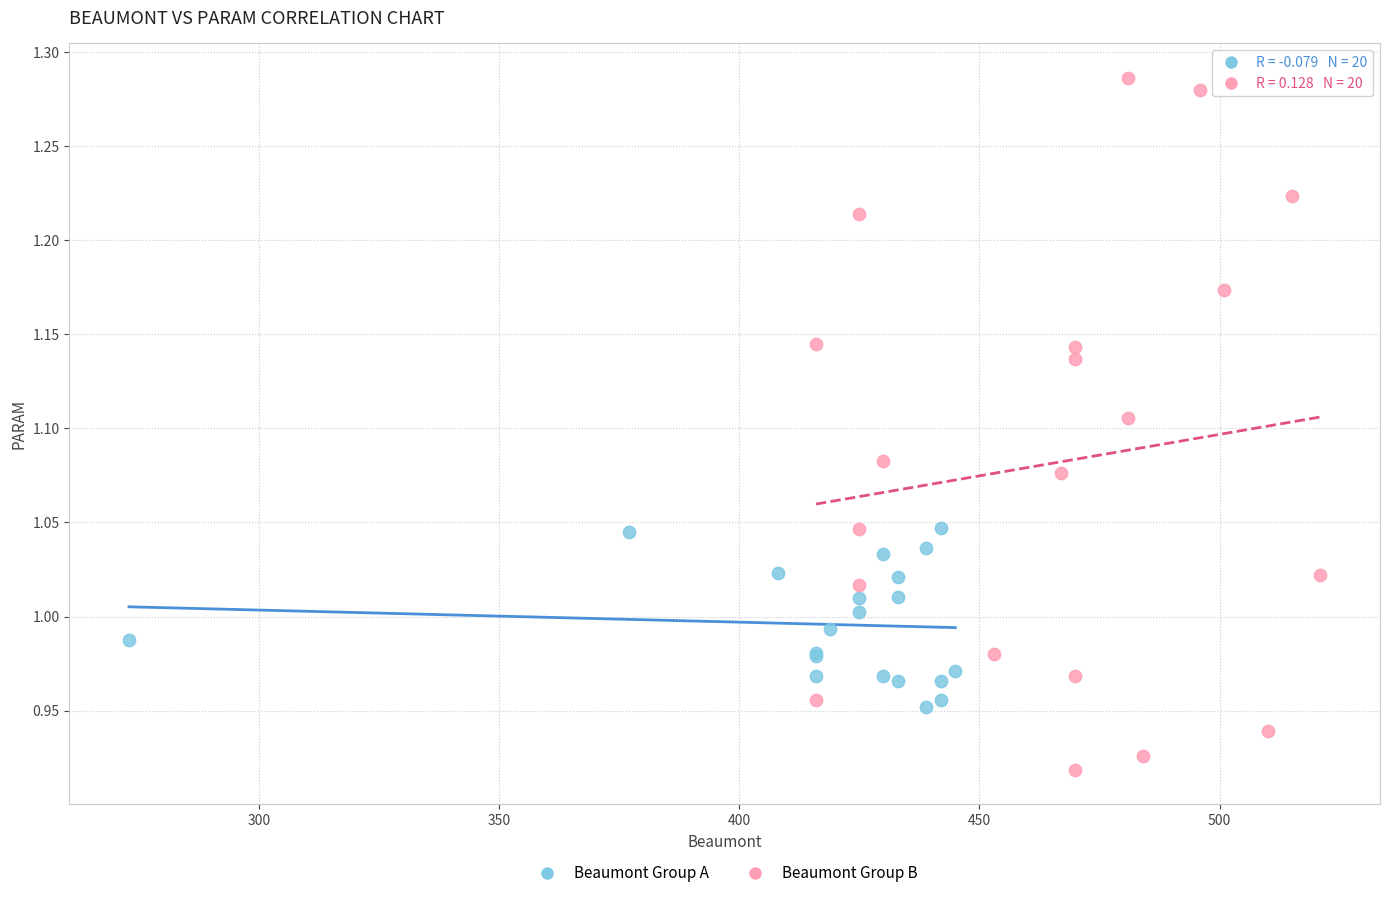

What are all the series names shown in the legend?

Beaumont Group A, Beaumont Group B